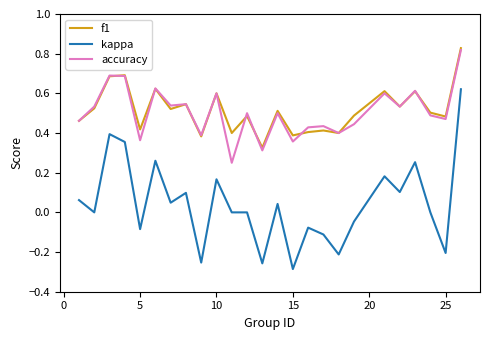

True or false: kappa and f1 intersect in this chart.

False